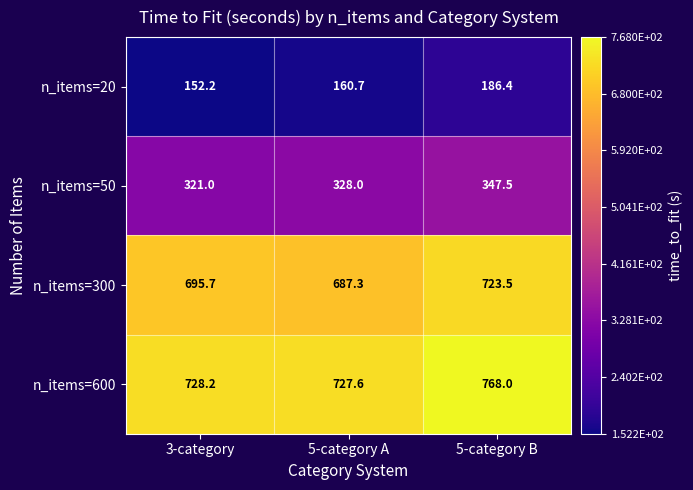

How many data points in n_items=20 are less than 160?

1